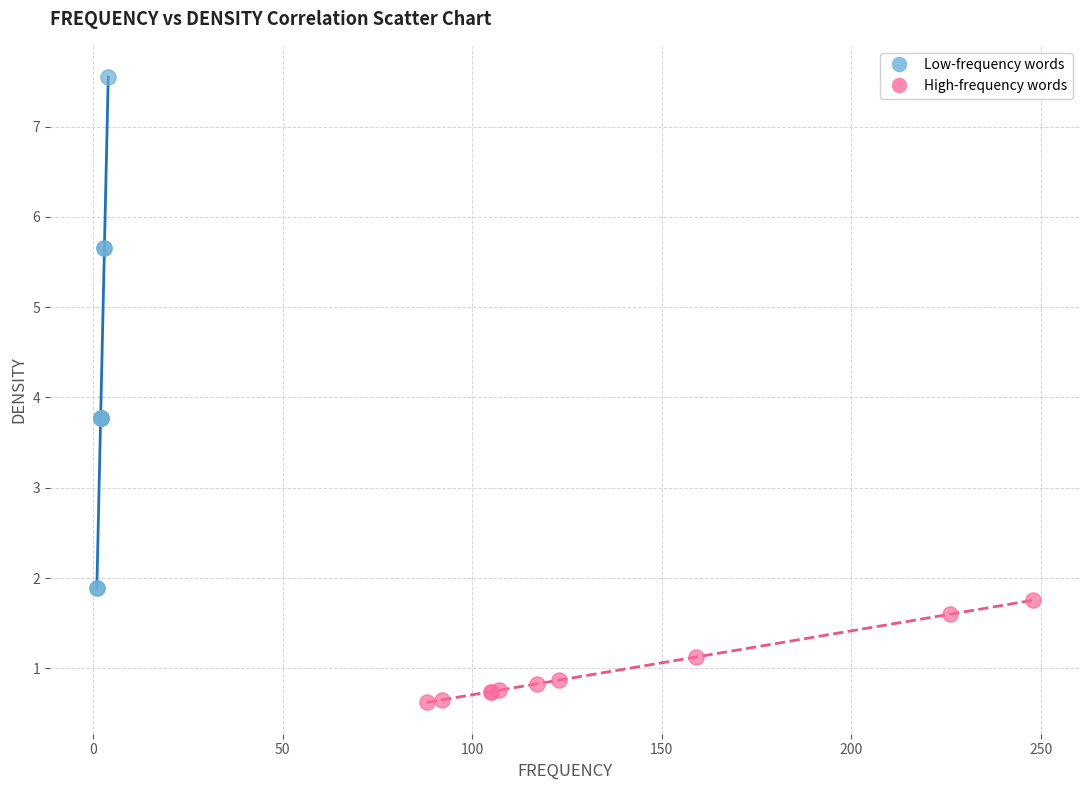

Which series has the widest spread of Y values?

Low-frequency words